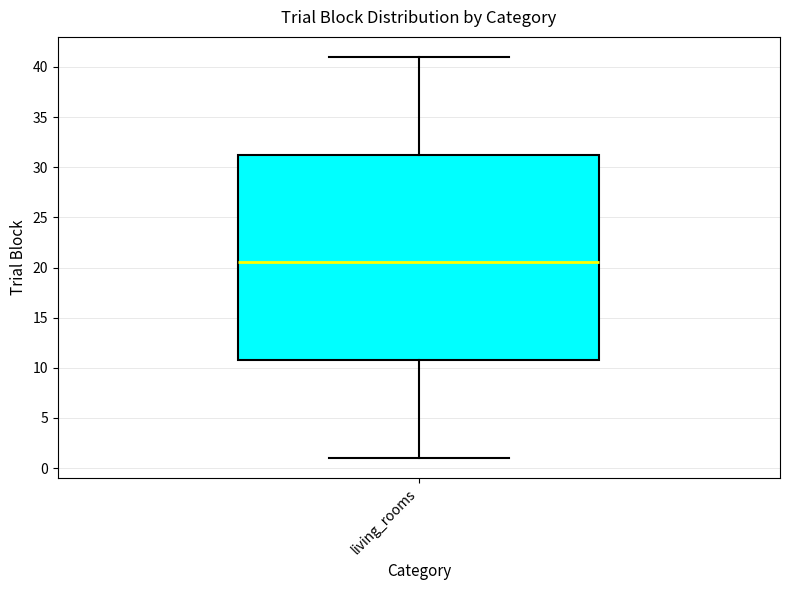

Transcribe this box plot: give where the median line is, the range the box spans, and where the two whiskers end, as read against the y-axis. The values are not printed on the chart, so give them approximately, as read against the axis.

median 20.5, box 11.0 to 31.5, whiskers 1.0 to 41.0